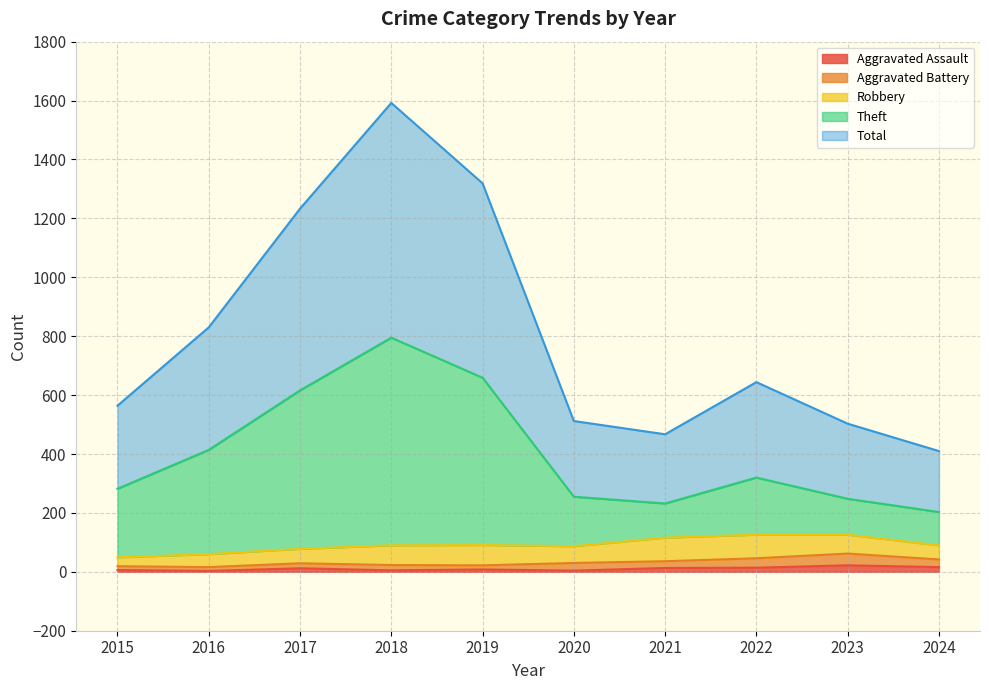

True or false: Theft and Aggravated Assault cross at least once.

False